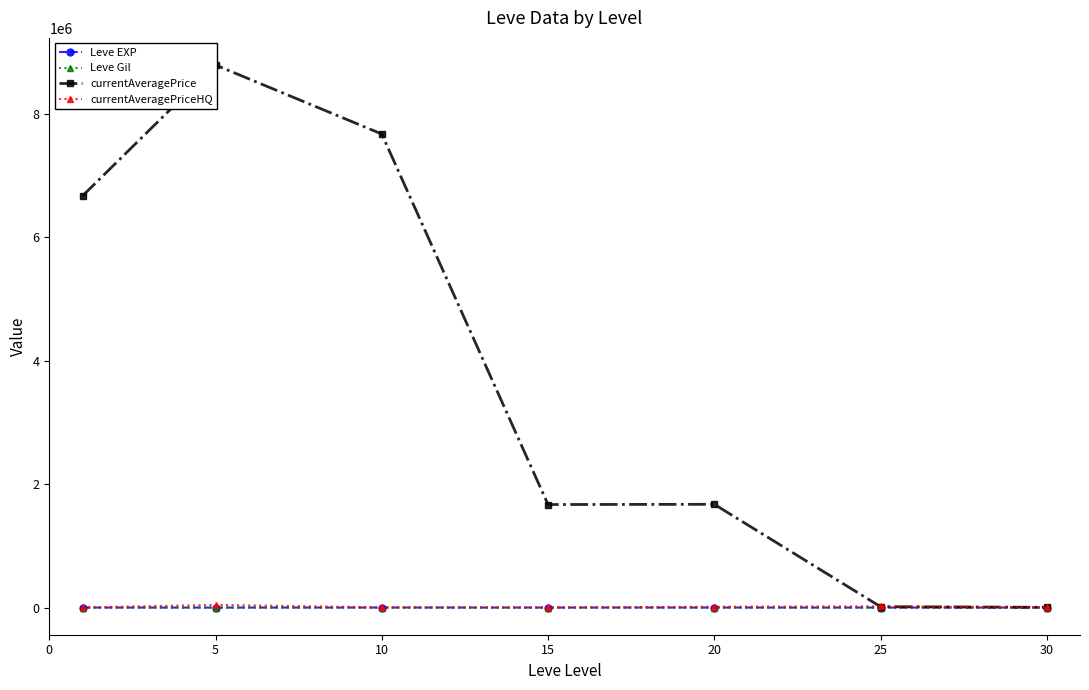

Is this an area chart (filled region under the line)?

No